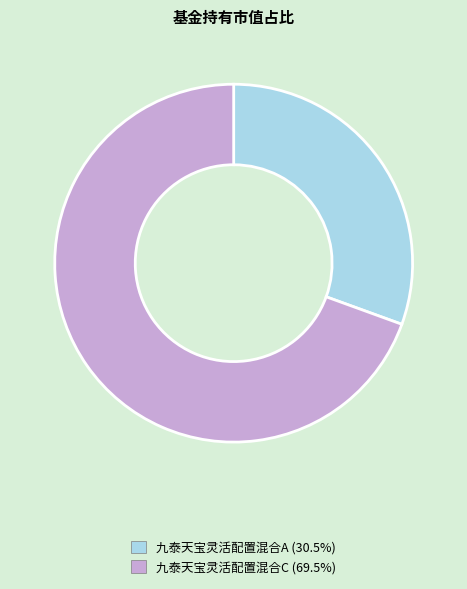

Rank the categories by value from highest to lowest.

九泰天宝灵活配置混合C, 九泰天宝灵活配置混合A